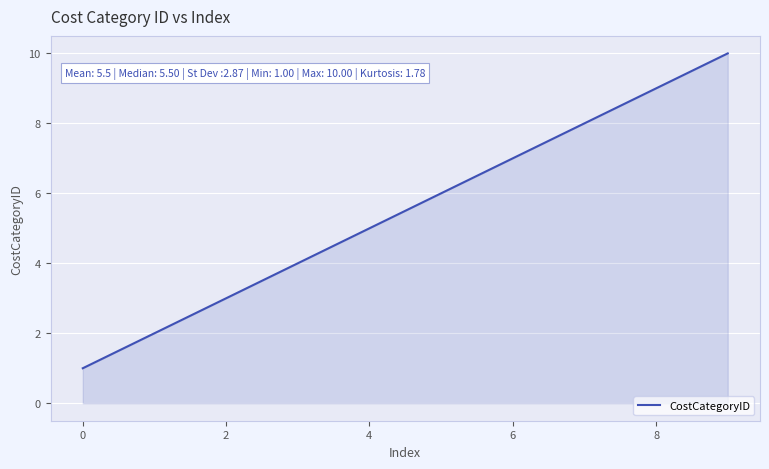

What is the maximum value shown in the chart?

10